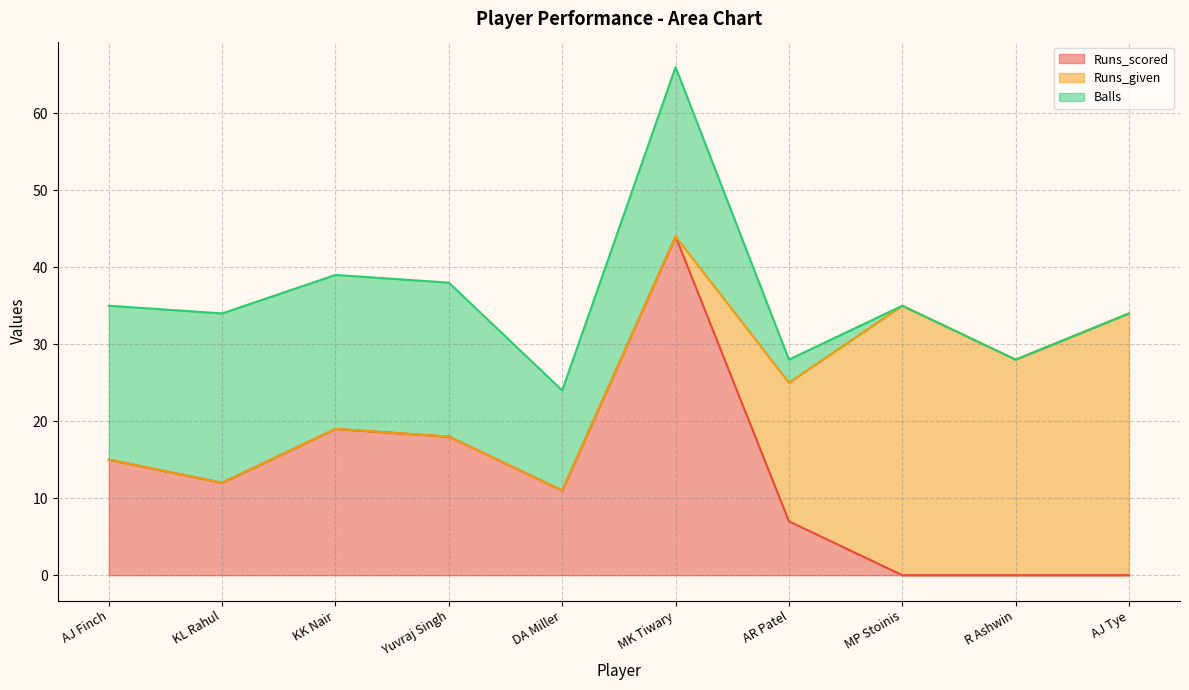

Is the value of Runs_scored at MP Stoinis greater than the value of Balls at R Ashwin?

No